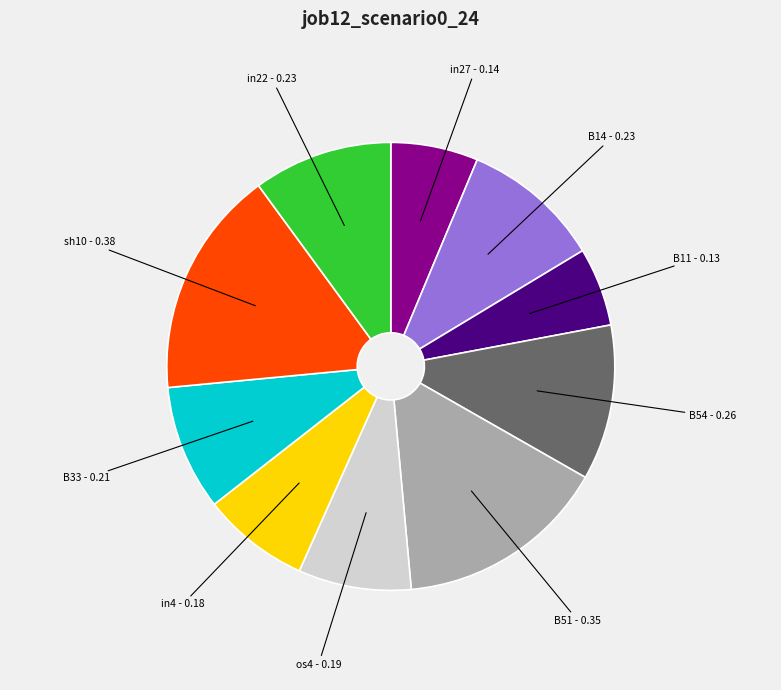

Is there a majority slice in this chart?

No